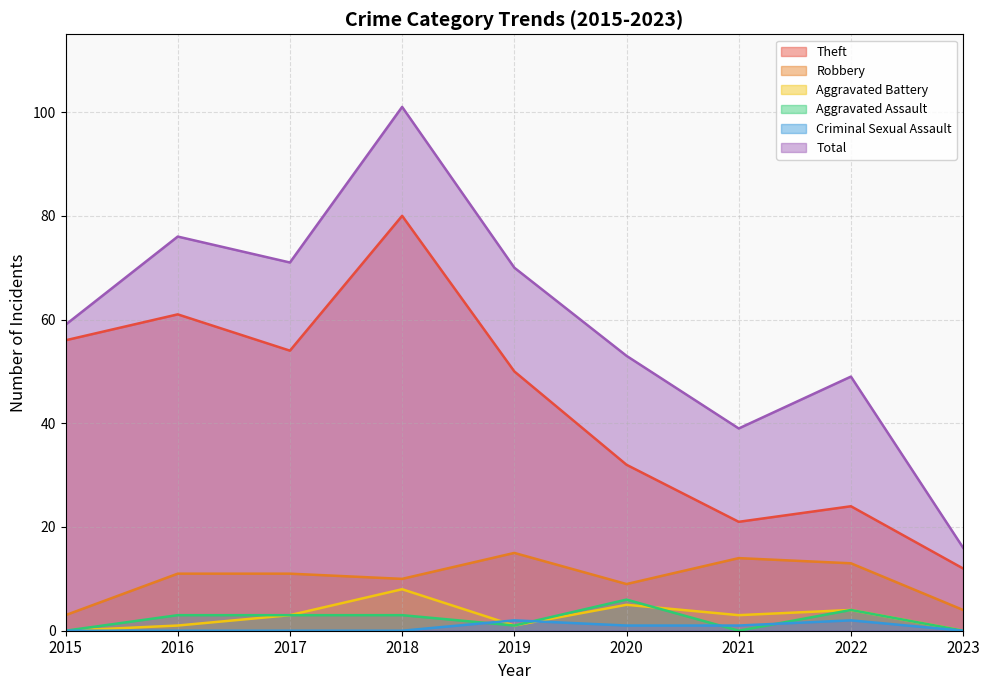

Between 2019 and 2020, which series saw the biggest shift?

Theft